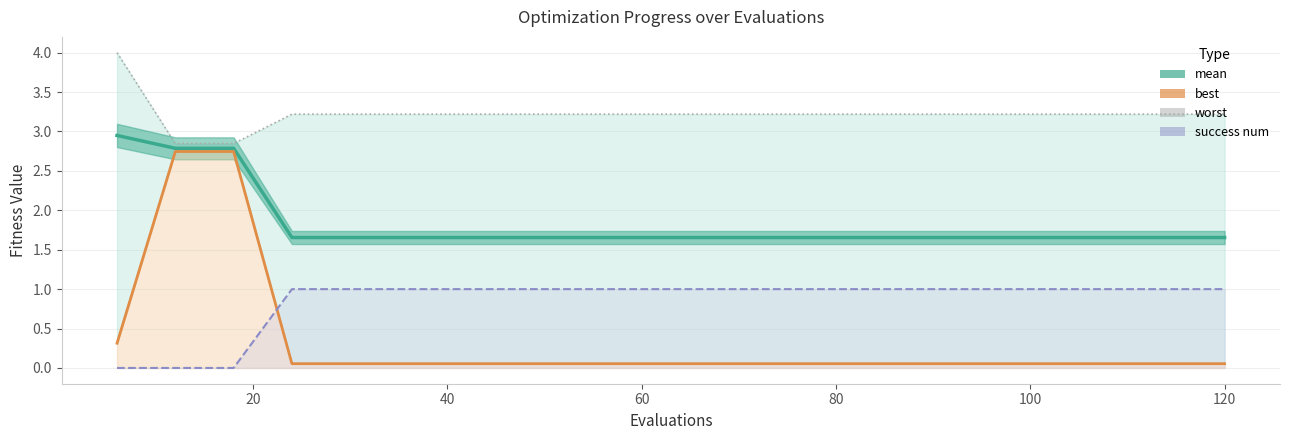

How many lines are shown in the chart?

4